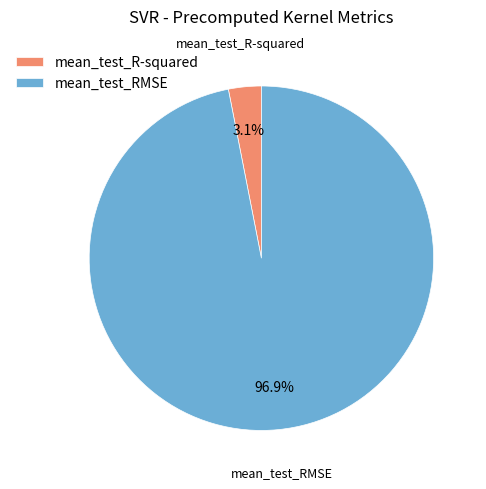

True or false: mean_test_RMSE accounts for 87% of the total.

False